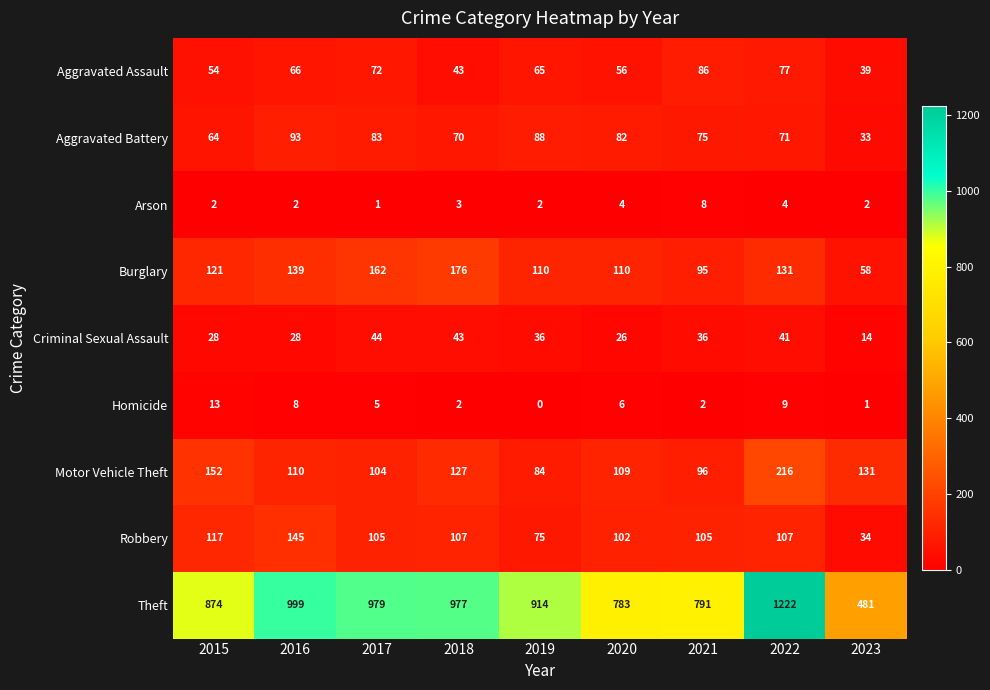

Which category has the lowest value in the Aggravated Assault series?

2023